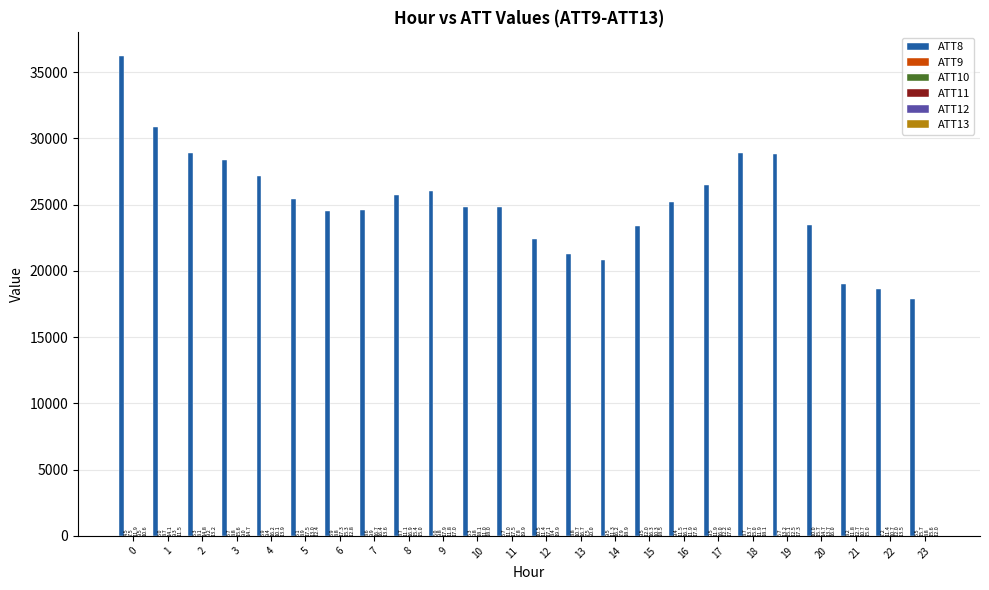

Is it true that ATT8 equals 36468.3 at 5?

False